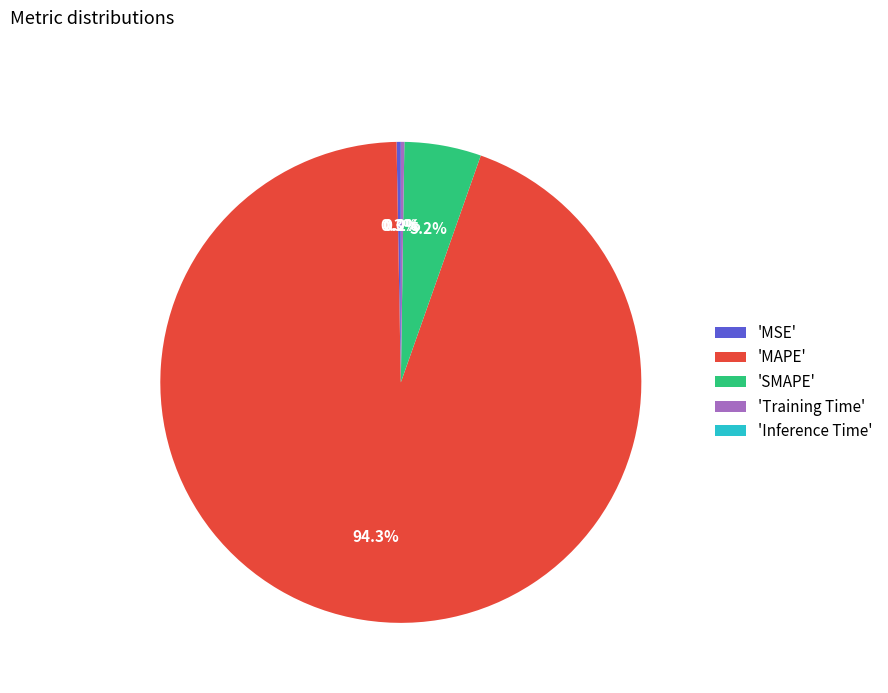

Which category accounts for the majority?

'MAPE'